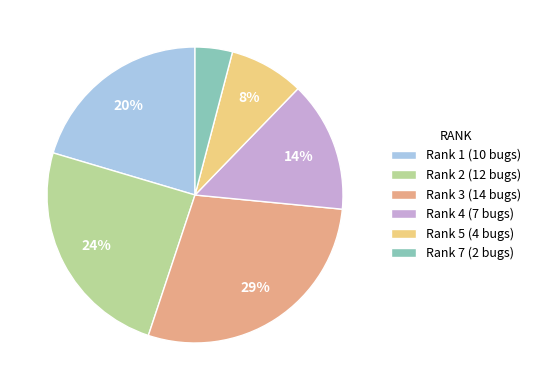

Which category has the biggest portion of the pie?

Rank 3 (14 bugs)